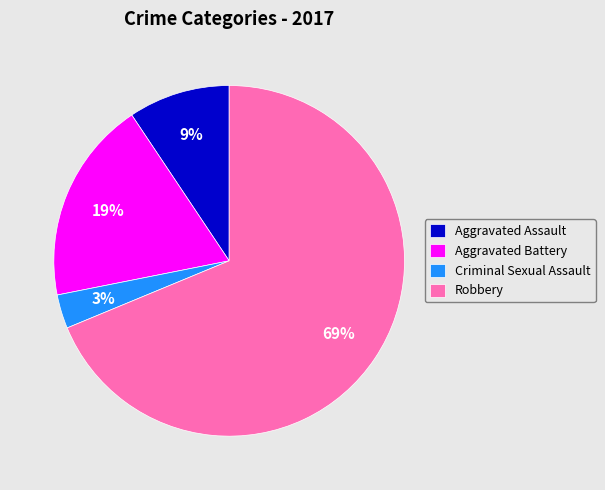

Is it true that Aggravated Battery is 19% of the pie?

True